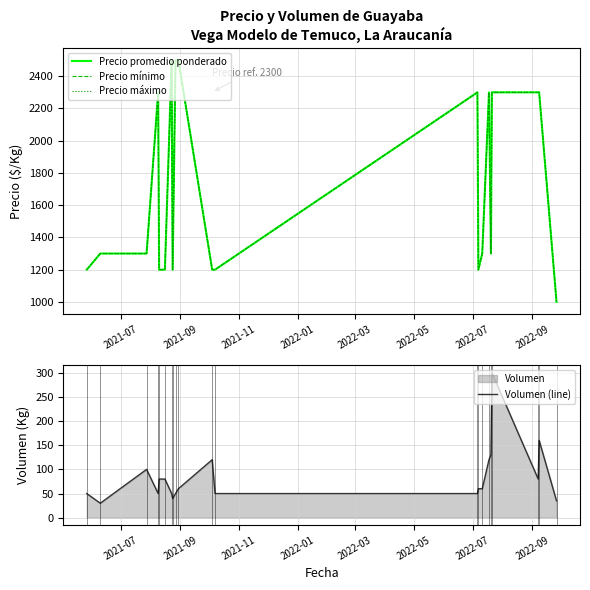

How many lines are shown in the chart?

4